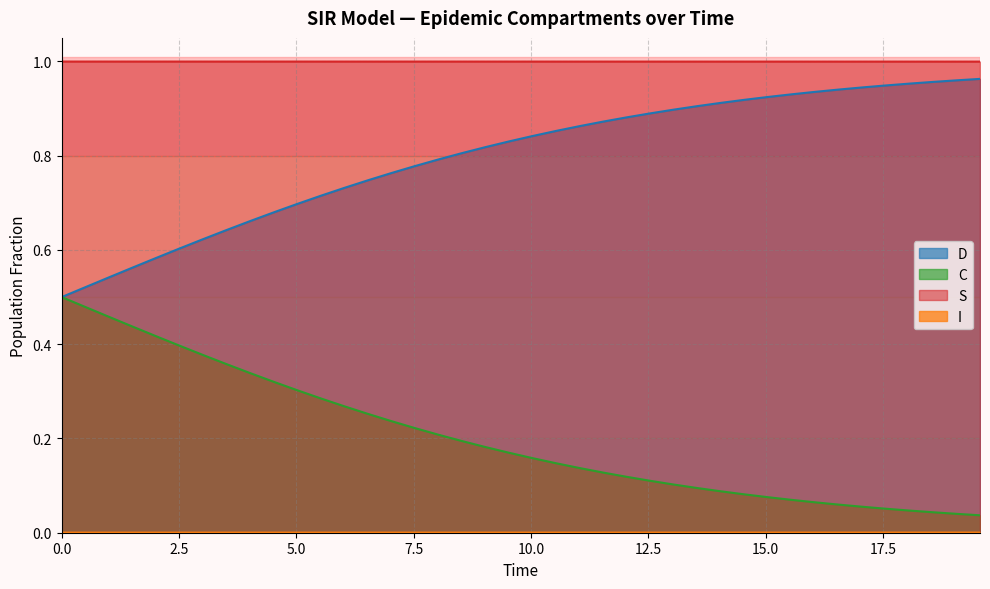

True or false: D and C intersect in this chart.

False